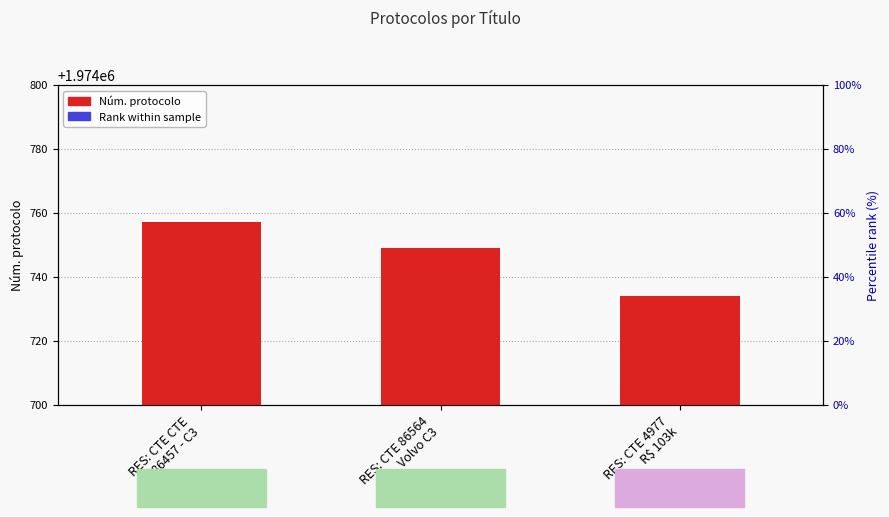

Between RES: CTE 4977
R$ 103k and RES: CTE 86564
Volvo C3, which is larger?

RES: CTE 86564
Volvo C3